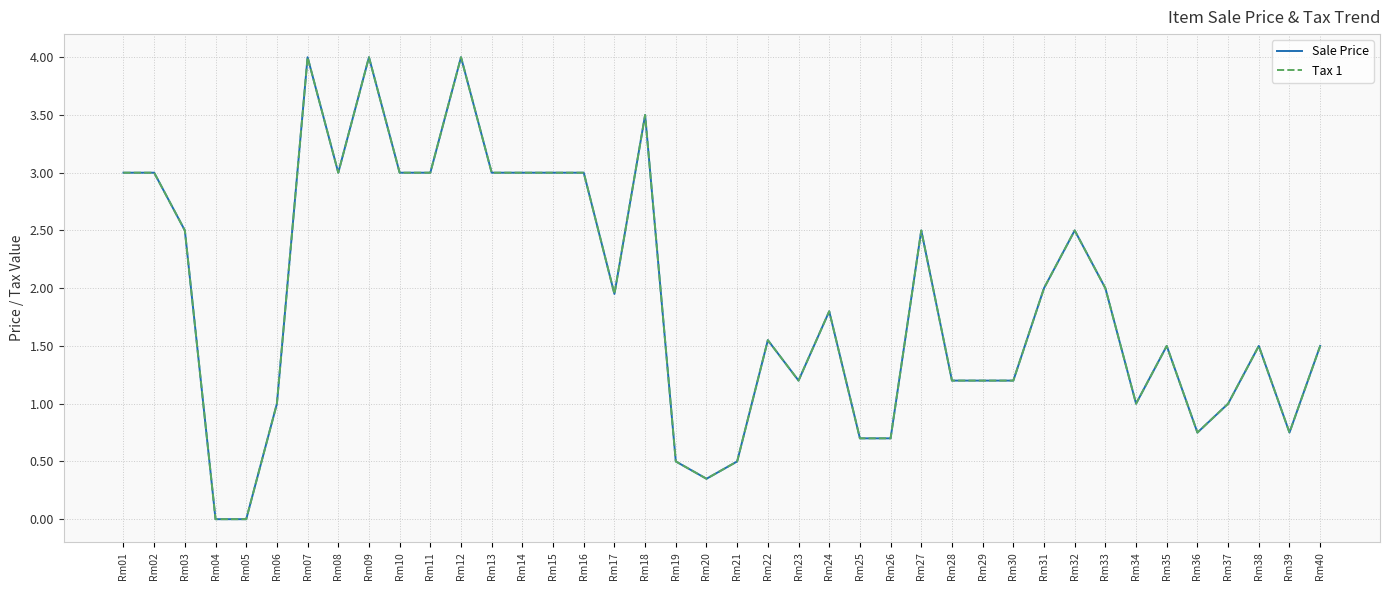

Does the chart have visible grid lines?

Yes